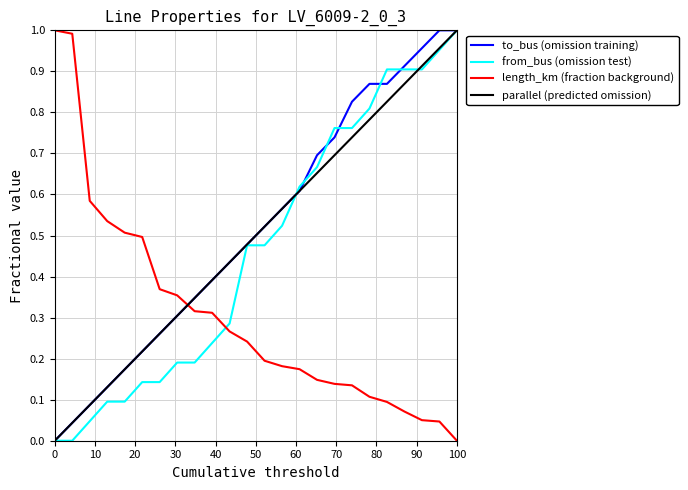

How many times do parallel (predicted omission) and length_km (fraction background) cross each other?

1